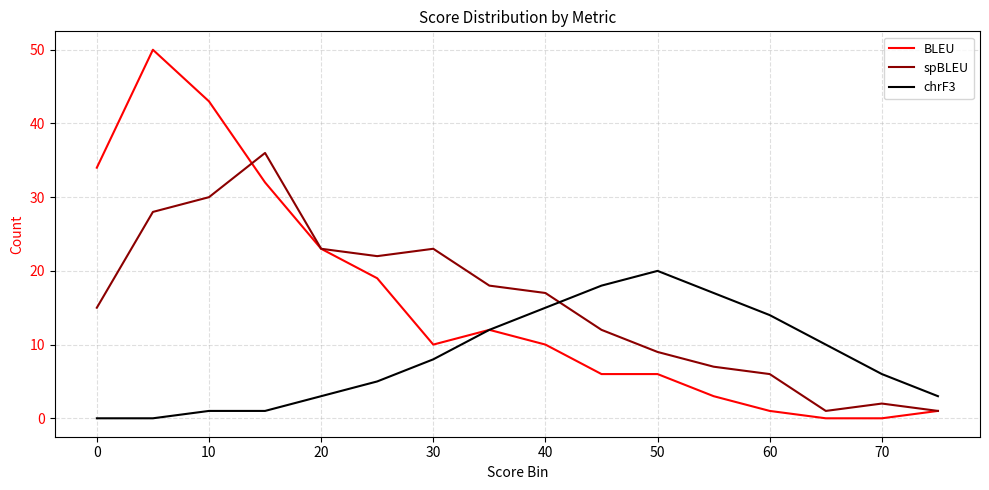

Which series has the largest range (max minus min)?

BLEU